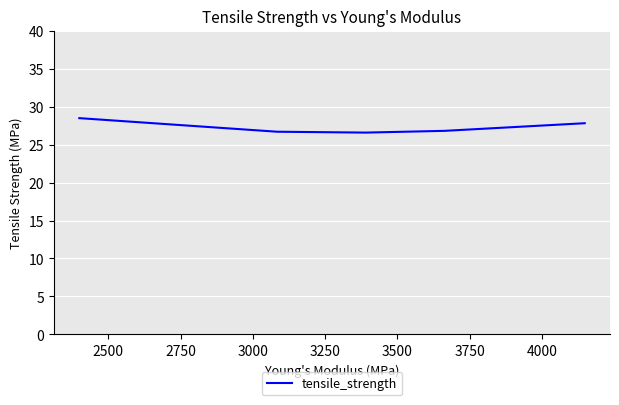

What is the maximum value shown in the chart?

28.5